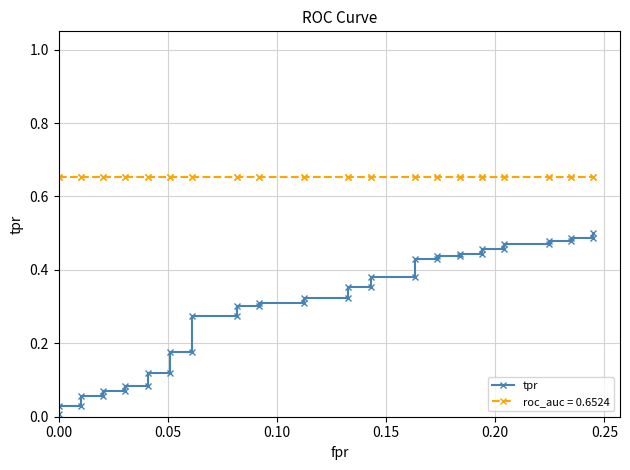

How many categories are shown in the chart?

40